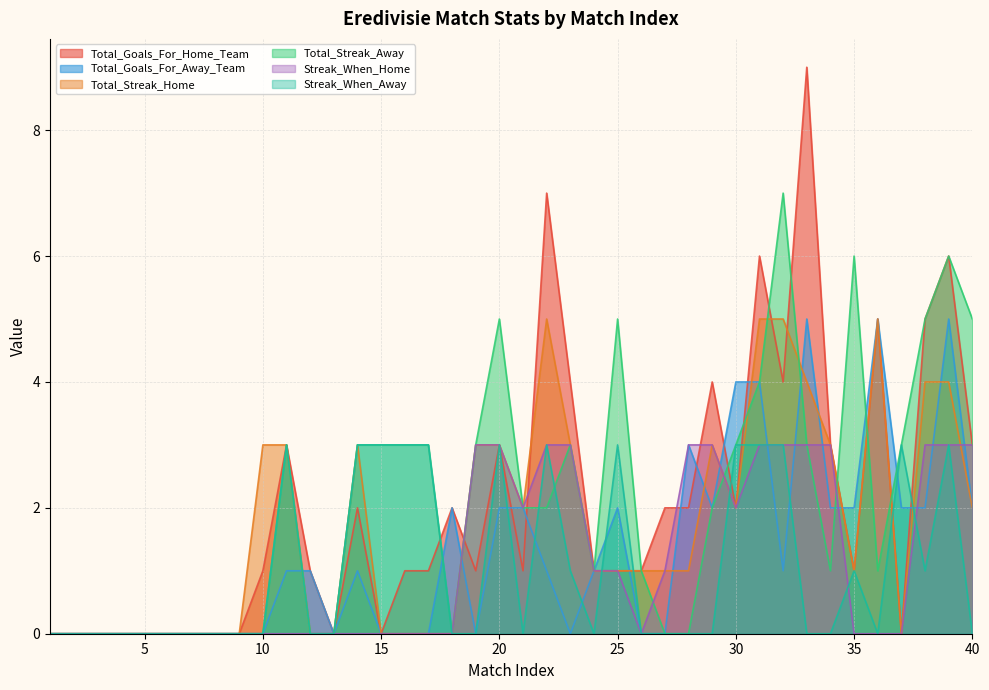

How many interior local valleys does the Total_Goals_For_Away_Team series have?

5